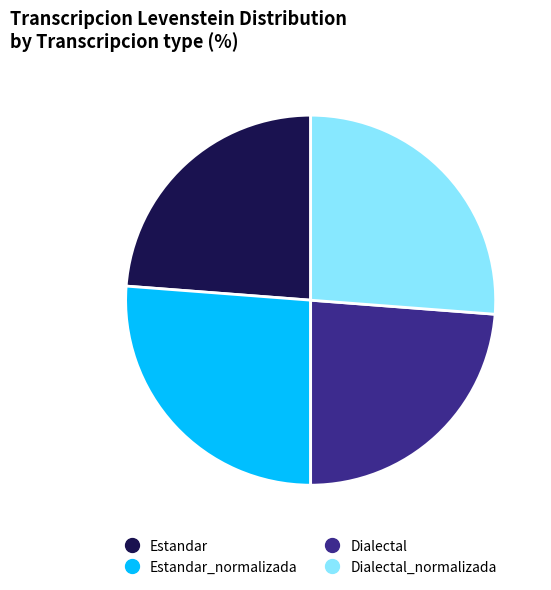

How many segments does this pie chart have?

4